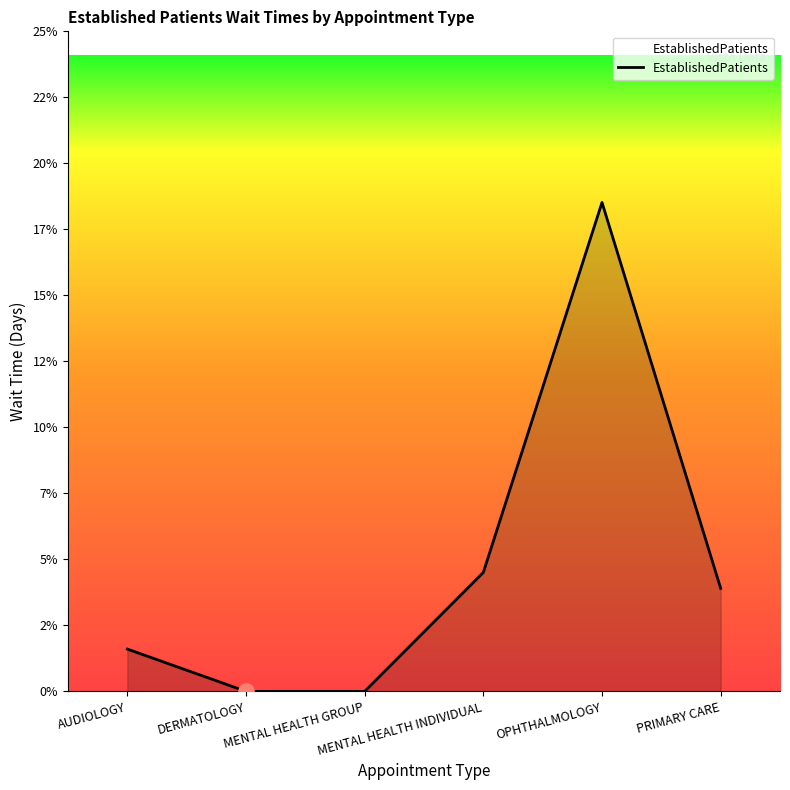

Approximately how many times larger is the value at MENTAL HEALTH INDIVIDUAL compared to AUDIOLOGY?

2.8